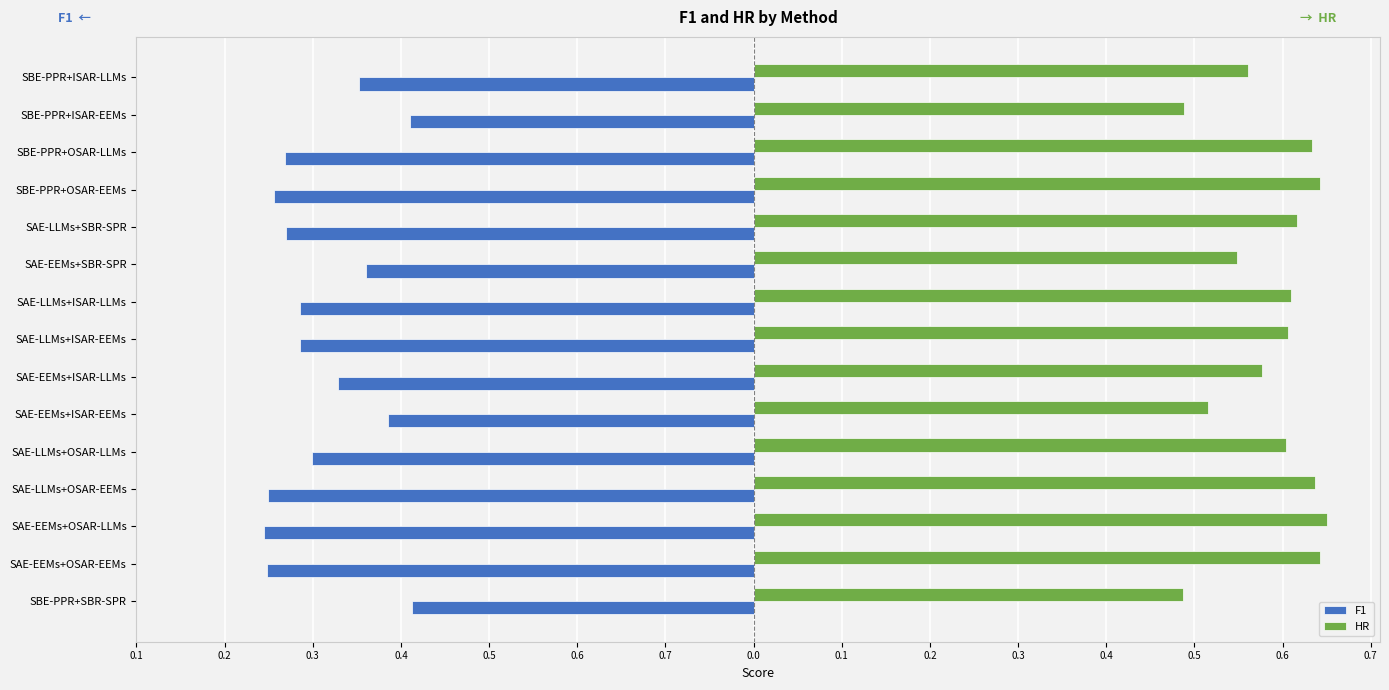

Rank the series by their average value, from lowest to highest.

F1, HR